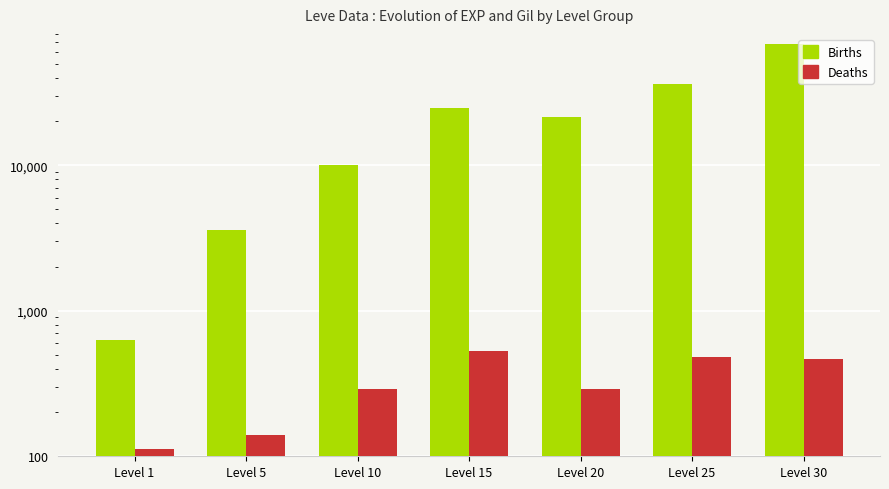

What is the lowest value of the Deaths series?

113